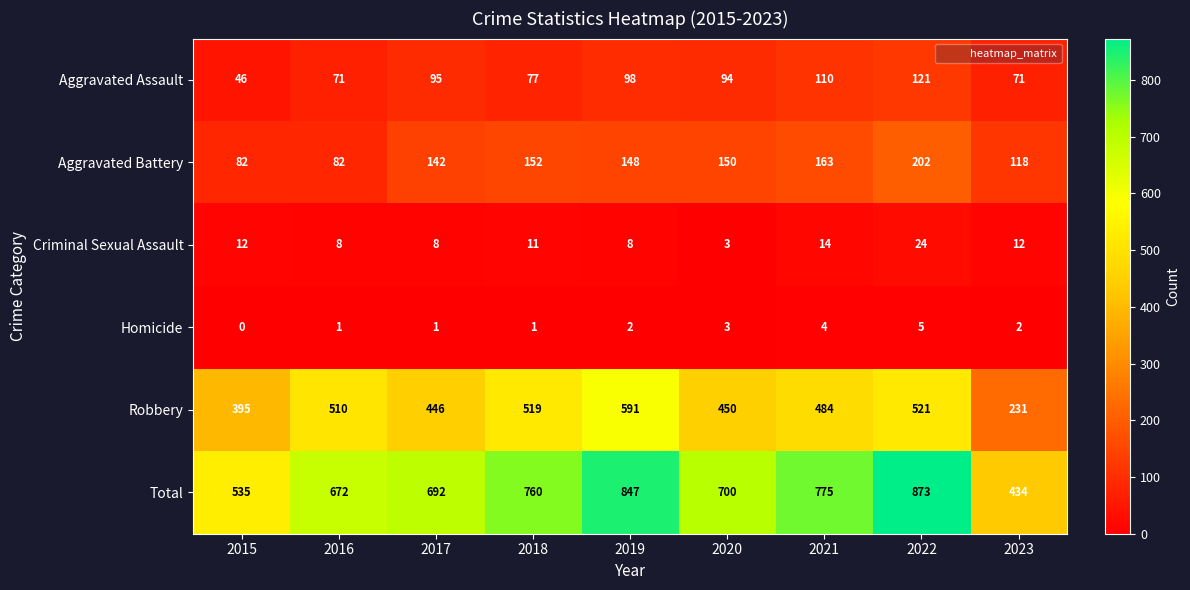

Rank the series by their maximum value, from highest to lowest.

Total, Robbery, Aggravated Battery, Aggravated Assault, Criminal Sexual Assault, Homicide